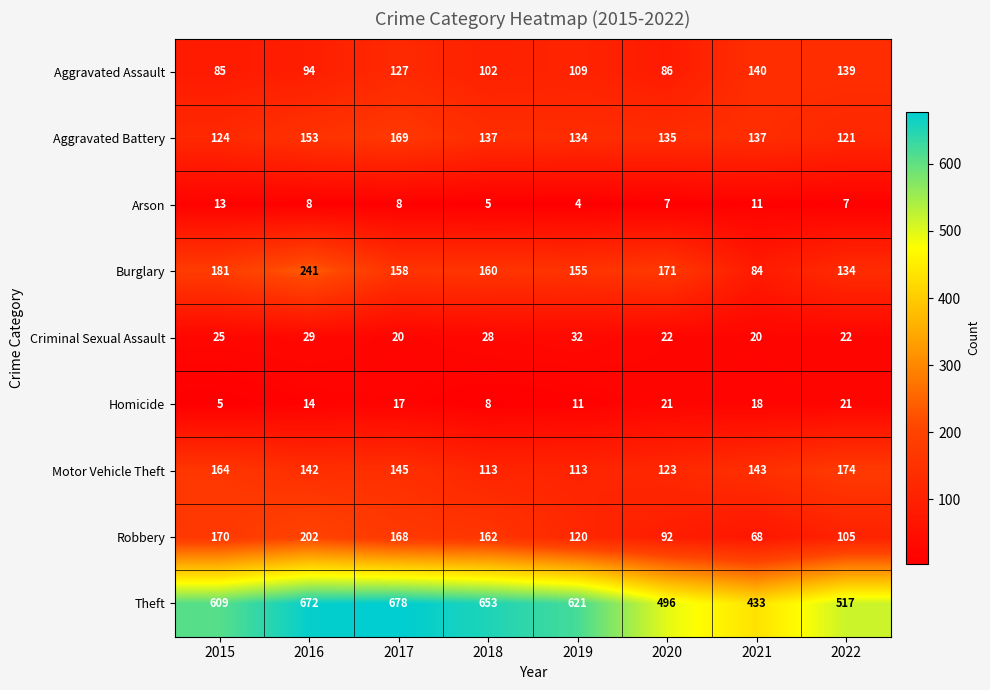

What is the difference between the maximum and minimum values in the Aggravated Assault series?

55